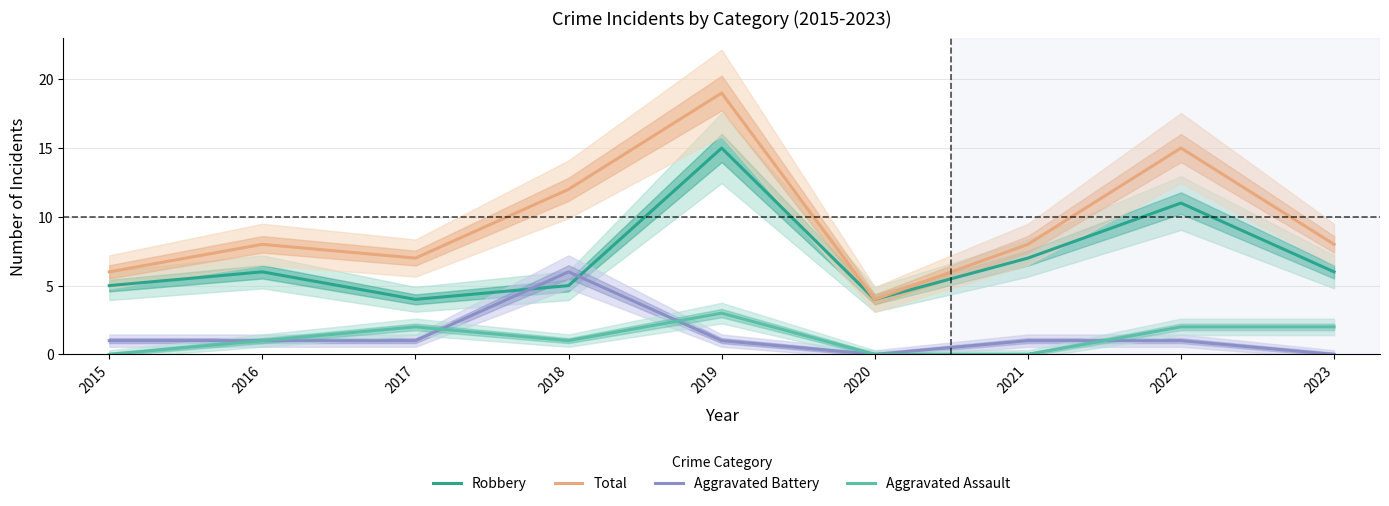

What are all the series names shown in the legend?

Robbery, Total, Aggravated Battery, Aggravated Assault